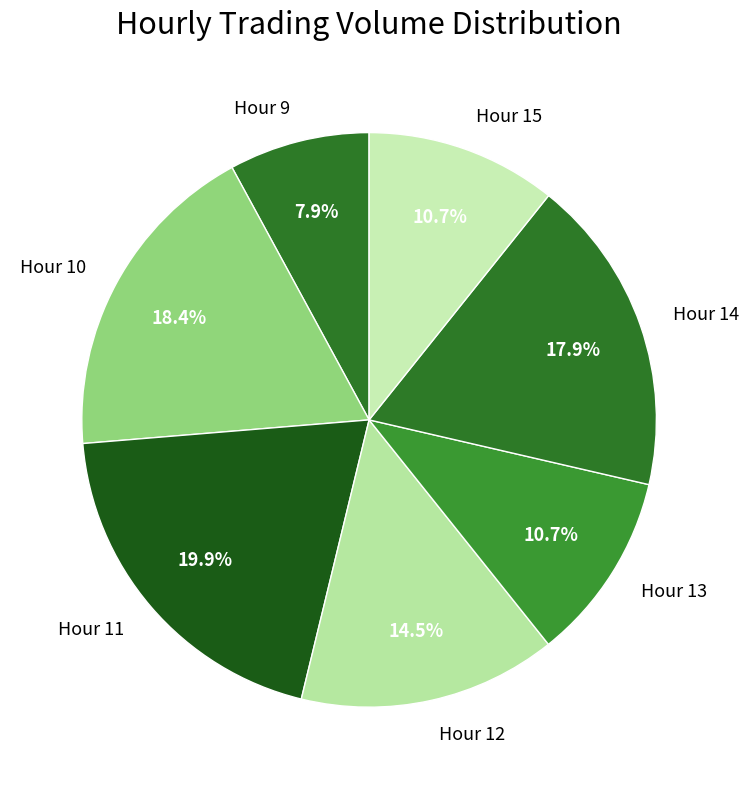

How many slices are in this pie chart?

7